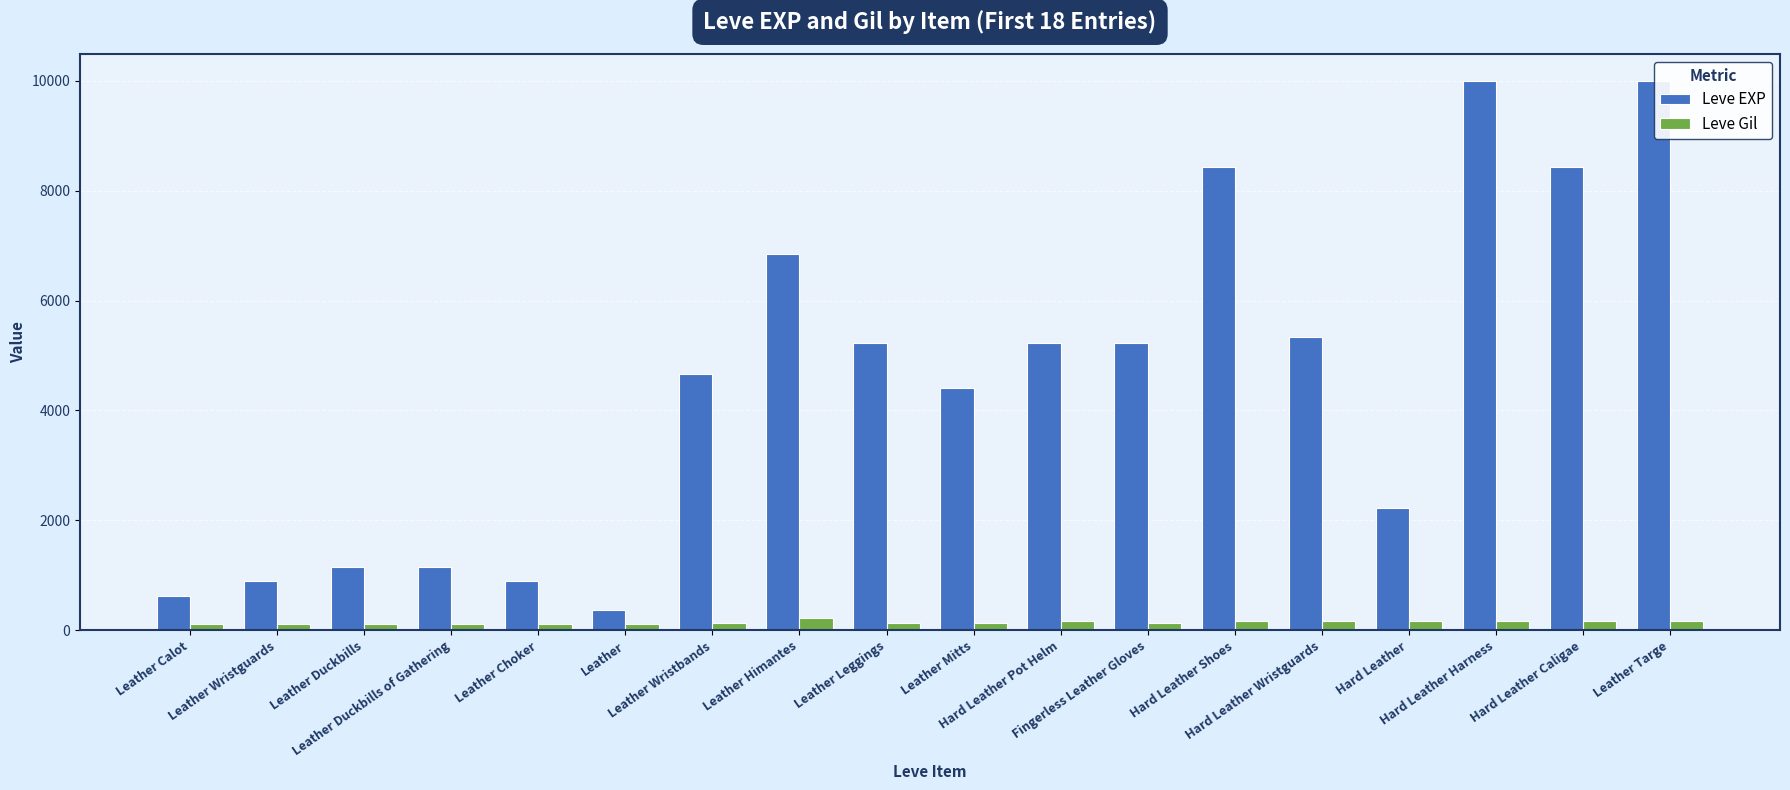

What is the difference between the maximum and minimum values in the Leve Gil series?

112